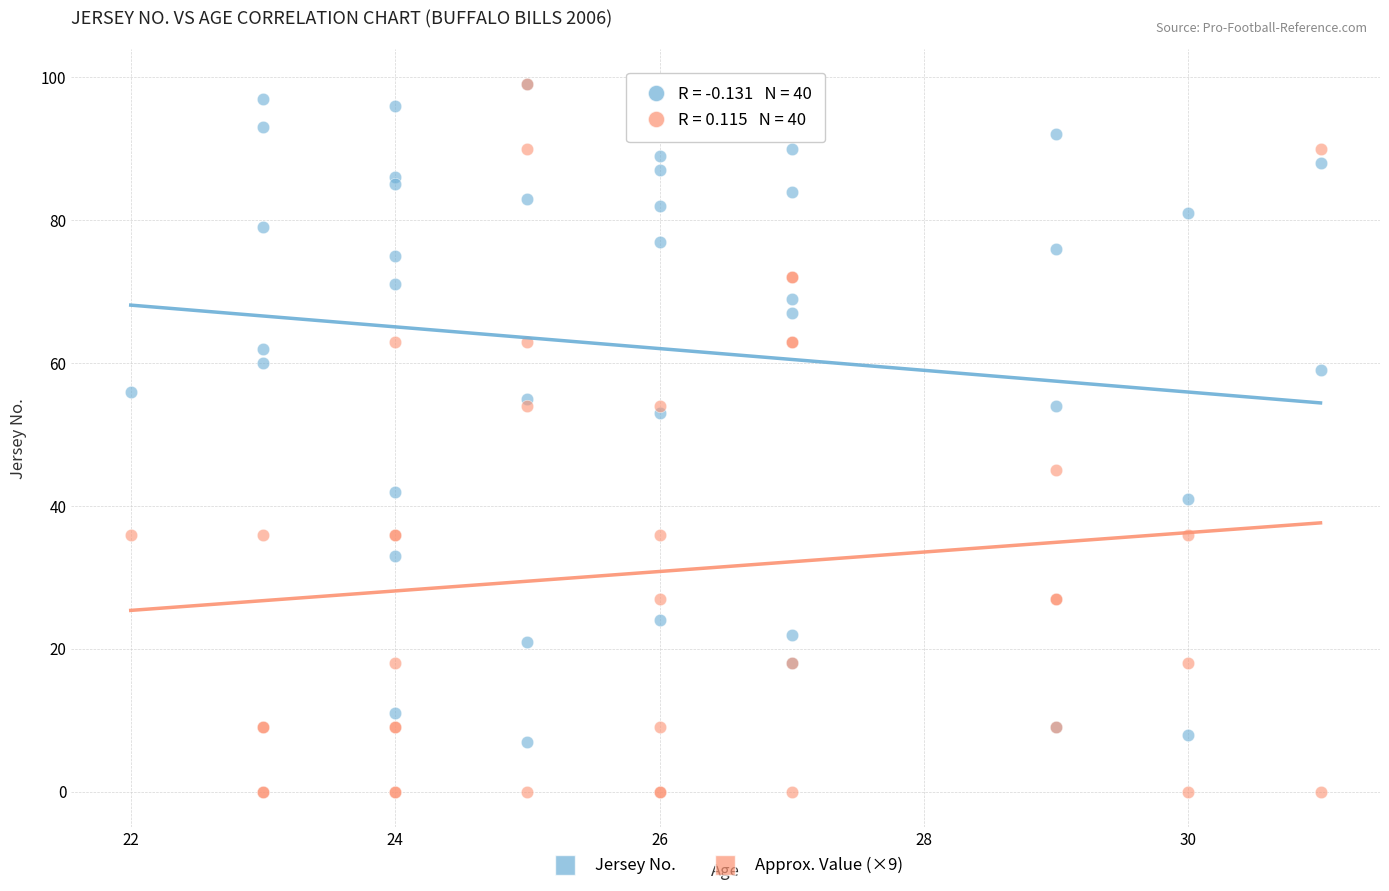

Which series contains the lowest Y value?

Approx. Value (×9)